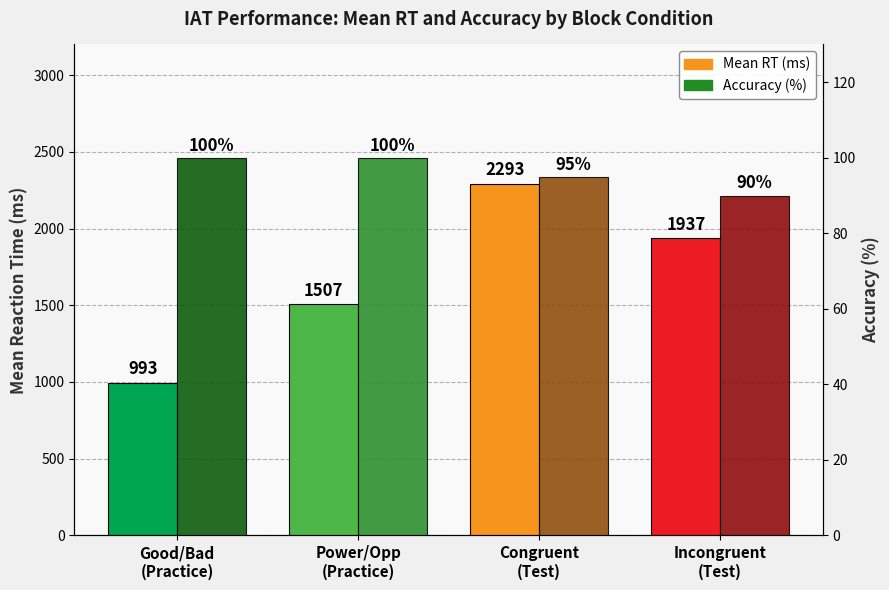

Which category has the highest value in the Mean RT (ms) series?

Congruent
(Test)